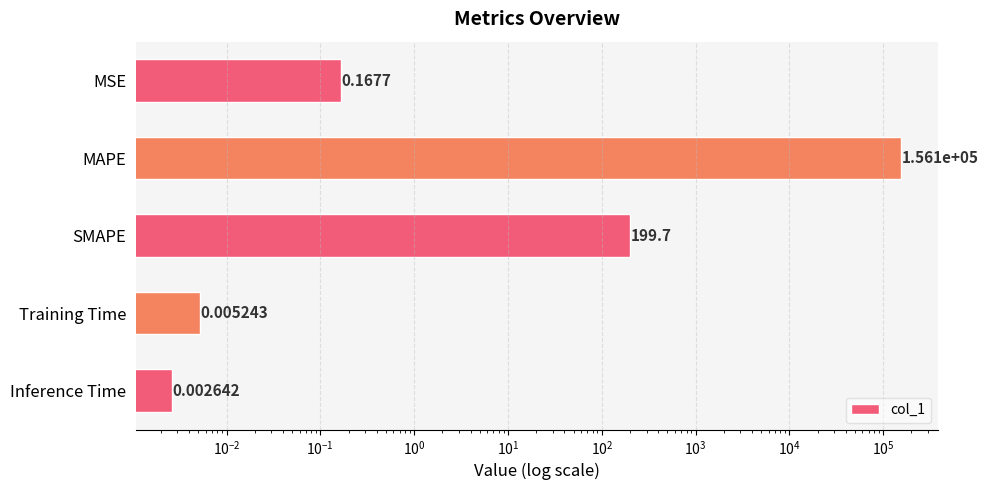

What is the sum of all values?

156315.2